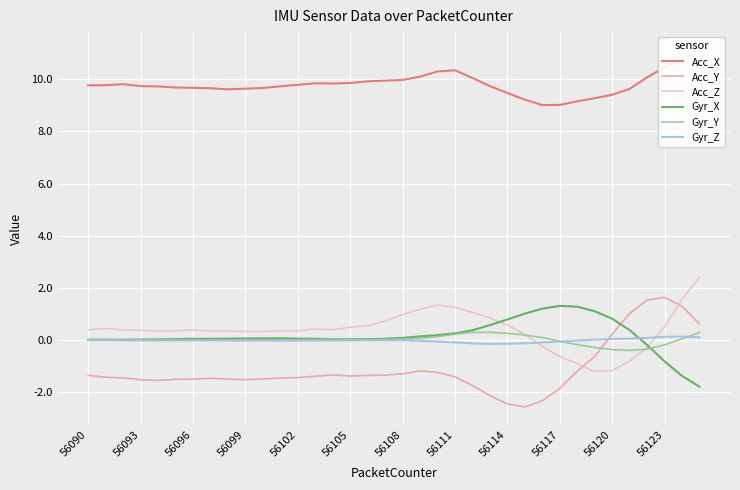

Reading right to left, list all the values displayed in this chart.

Acc_X: 11.1	10.8	10.5	10.1	9.6	9.4	9.3	9.2	9.0	9.0	9.2	9.5	9.7	10.1	10.3	10.3	10.1	10.0	10.0	9.9	9.9	9.8	9.8	9.8	9.7	9.7	9.6	9.6	9.7	9.7	9.7	9.7	9.7	9.8	9.8	9.8
Acc_Y: 0.6	1.3	1.6	1.5	1.0	0.2	-0.6	-1.2	-1.9	-2.3	-2.6	-2.5	-2.1	-1.8	-1.4	-1.2	-1.2	-1.3	-1.4	-1.4	-1.4	-1.3	-1.4	-1.4	-1.5	-1.5	-1.5	-1.5	-1.5	-1.5	-1.5	-1.6	-1.5	-1.5	-1.4	-1.4
Acc_Z: 2.4	1.6	0.5	-0.3	-0.8	-1.2	-1.2	-0.9	-0.6	-0.2	0.2	0.6	0.8	1.1	1.3	1.3	1.2	1.0	0.7	0.5	0.5	0.4	0.4	0.3	0.3	0.3	0.3	0.3	0.3	0.4	0.3	0.3	0.4	0.4	0.4	0.4
Gyr_X: -1.8	-1.4	-0.8	-0.2	0.4	0.8	1.1	1.3	1.3	1.2	1.0	0.8	0.6	0.4	0.3	0.2	0.1	0.1	0.0	0.0	0.0	0.0	0.0	0.0	0.1	0.1	0.1	0.0	0.0	0.0	0.0	0.0	0.0	0.0	0.0	0.0
Gyr_Y: 0.3	0.0	-0.2	-0.4	-0.4	-0.4	-0.3	-0.2	-0.1	0.1	0.2	0.3	0.3	0.3	0.2	0.1	0.1	0.0	0.0	0.0	0.0	0.0	0.0	0.0	0.0	0.0	0.0	0.0	0.0	-0.0	0.0	0.0	0.0	0.0	0.0	0.0
Gyr_Z: 0.1	0.1	0.1	0.1	0.0	0.0	0.0	-0.0	-0.1	-0.1	-0.1	-0.1	-0.2	-0.1	-0.1	-0.1	-0.0	-0.0	-0.0	-0.0	-0.0	-0.0	-0.0	-0.0	-0.0	-0.0	-0.0	-0.0	-0.0	-0.0	-0.0	-0.0	-0.0	-0.0	-0.0	-0.0